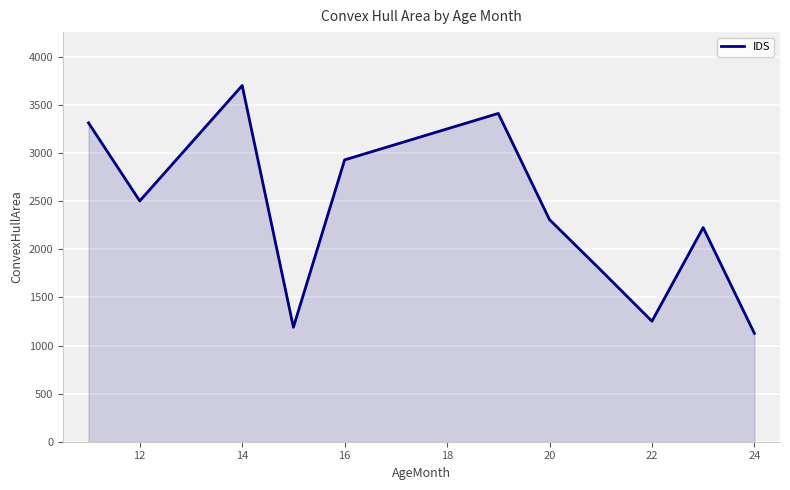

What is the greatest value displayed?

3702.9